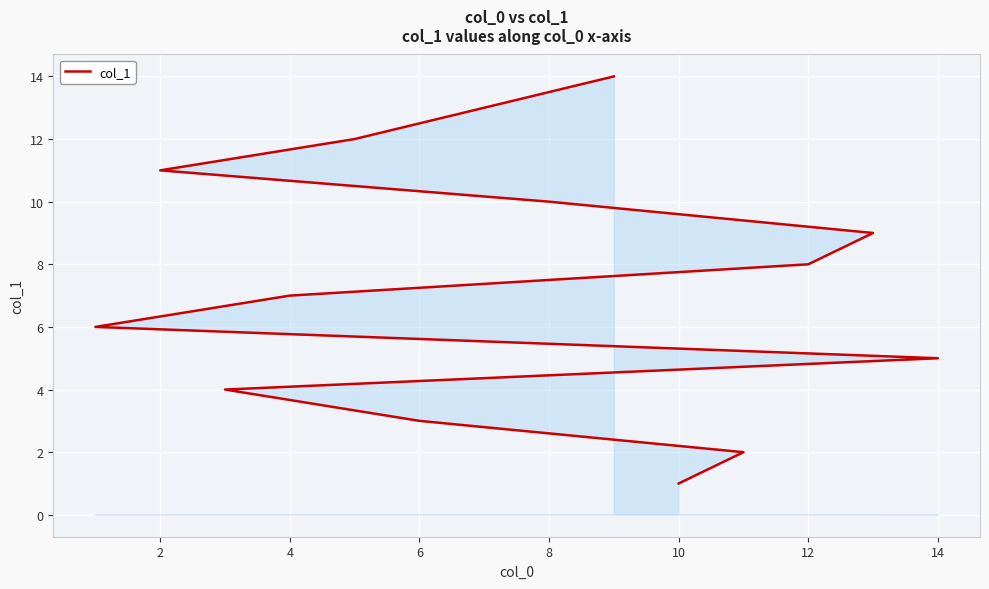

What is the difference between the second highest and minimum values?

12